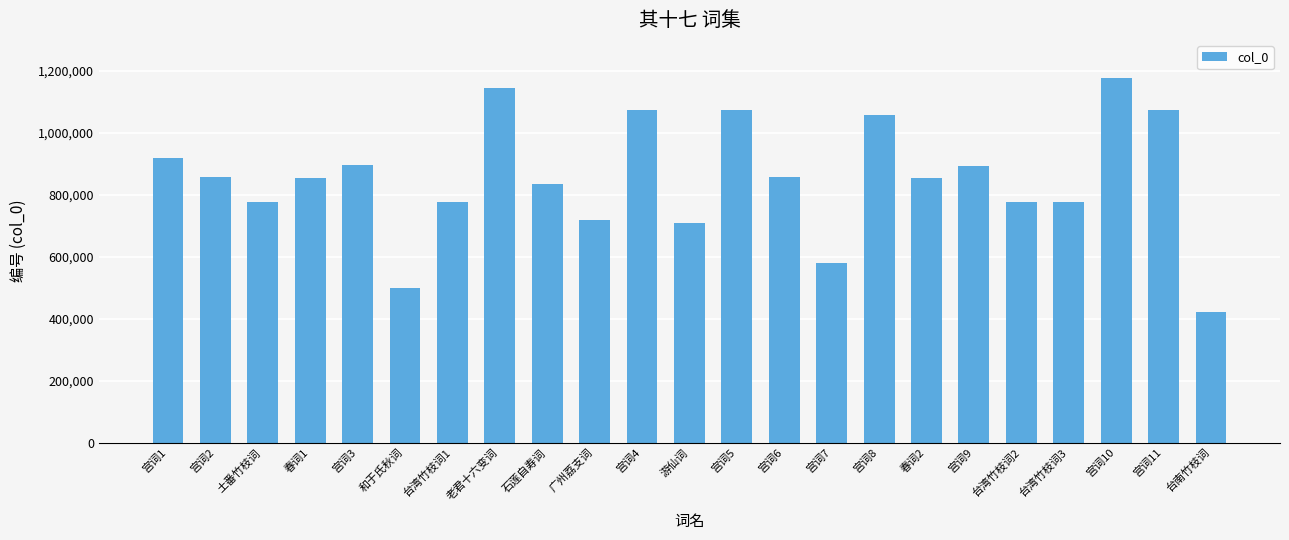

What is the label of the 11th bar from the right?

宫词5